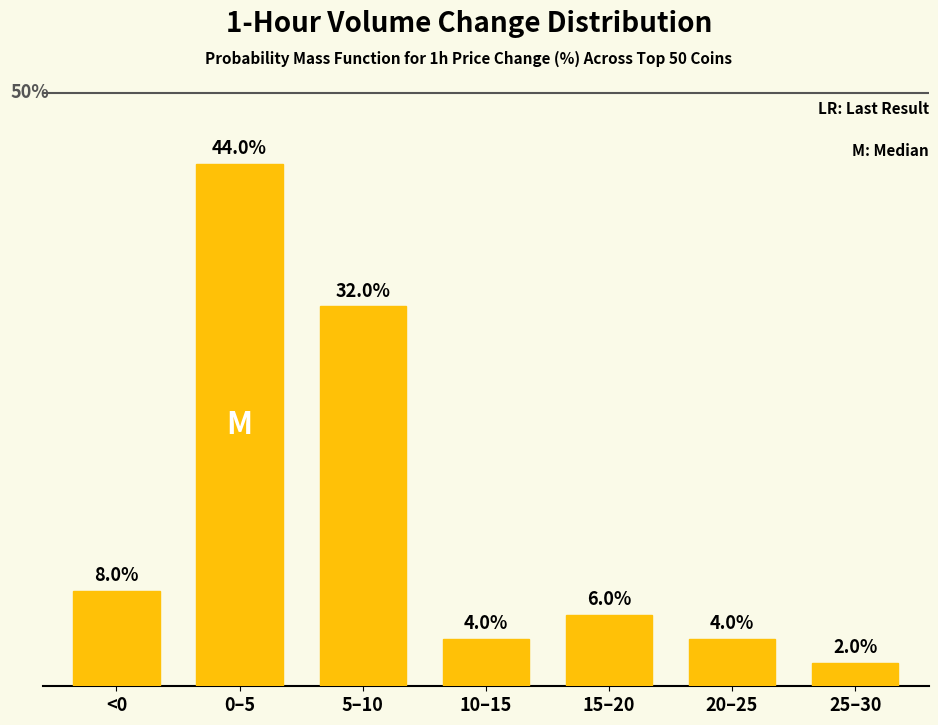

Are the bars horizontal?

No